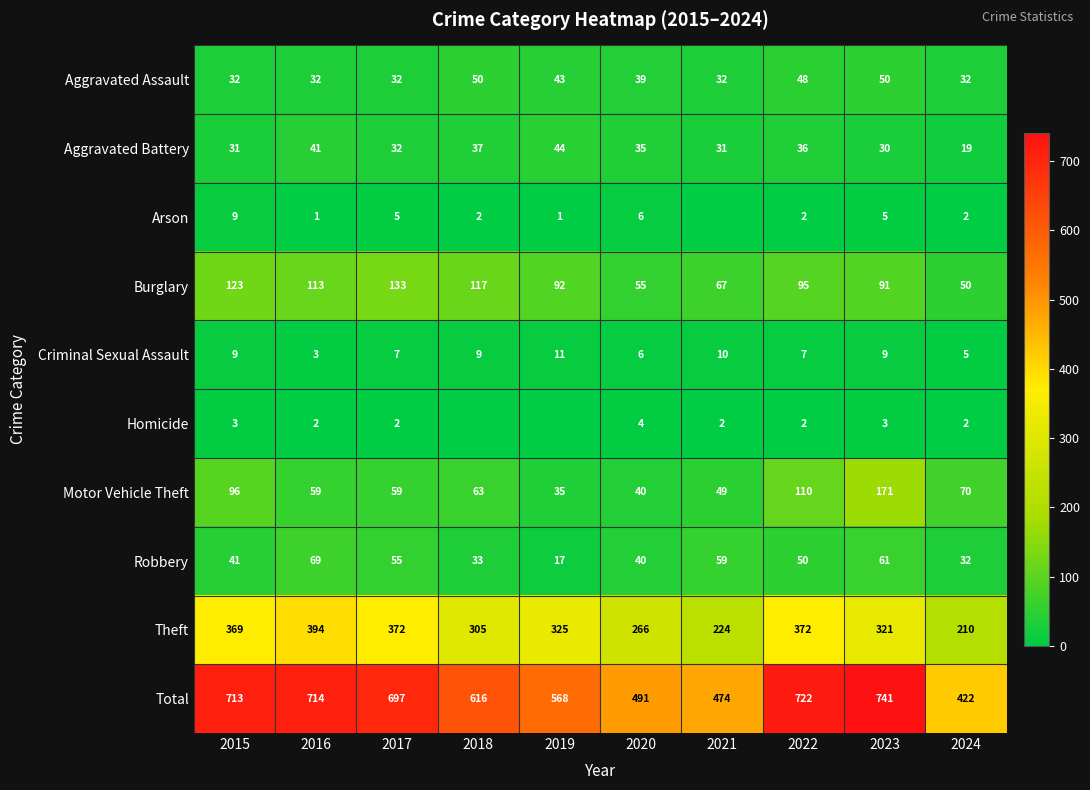

At which category is the sum across all series the highest?

2023